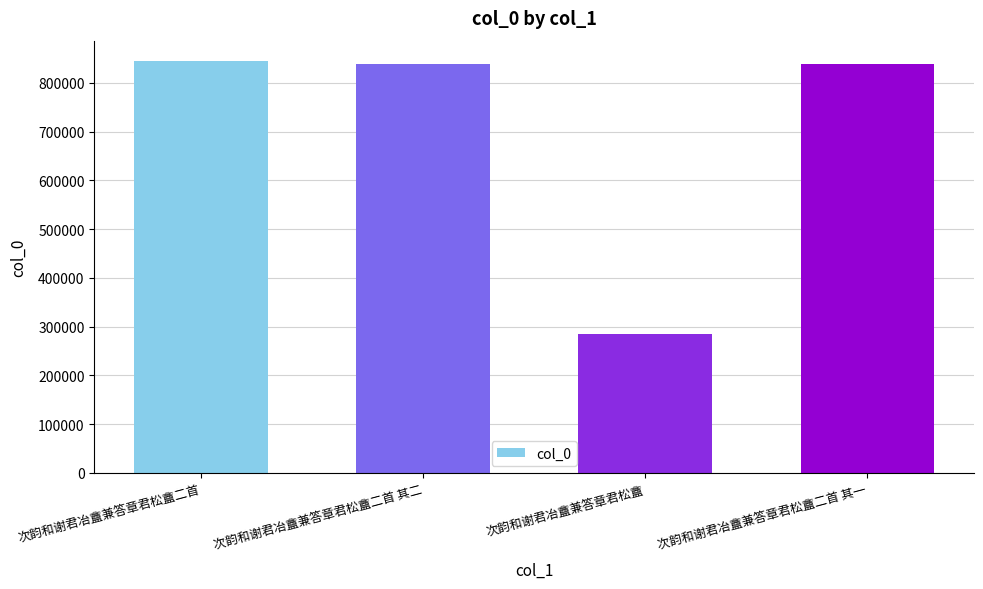

Count the number of data series in this chart.

1